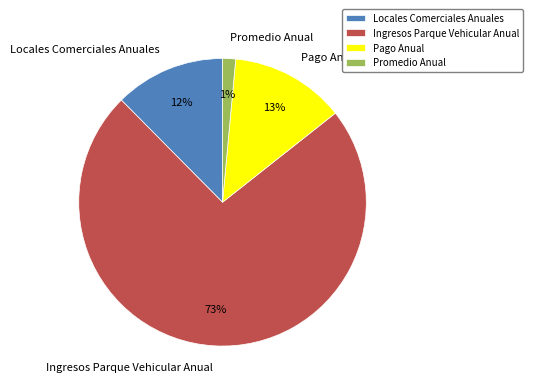

To the nearest percent, what percentage of the pie is Locales Comerciales Anuales?

12%